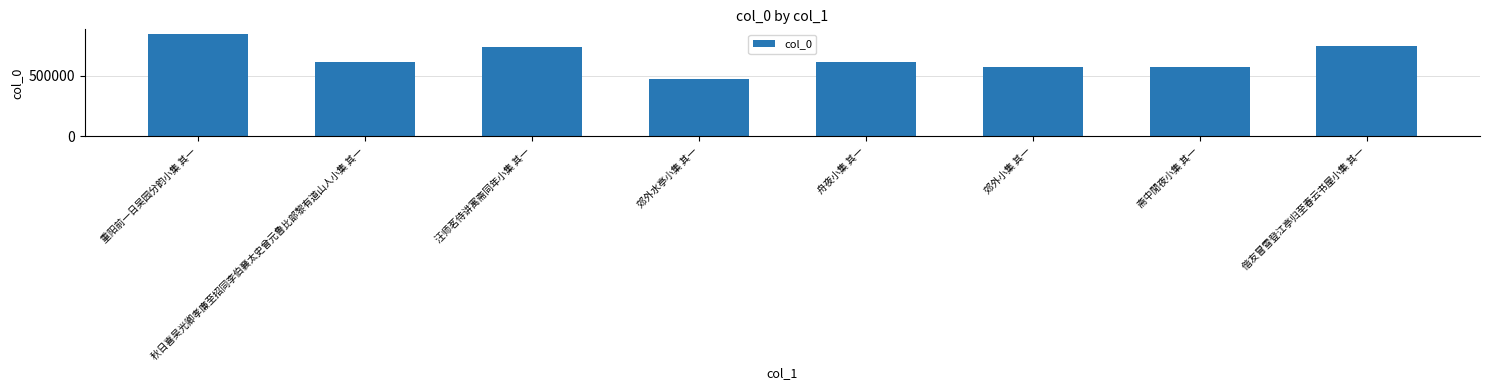

What is the average value?

645368